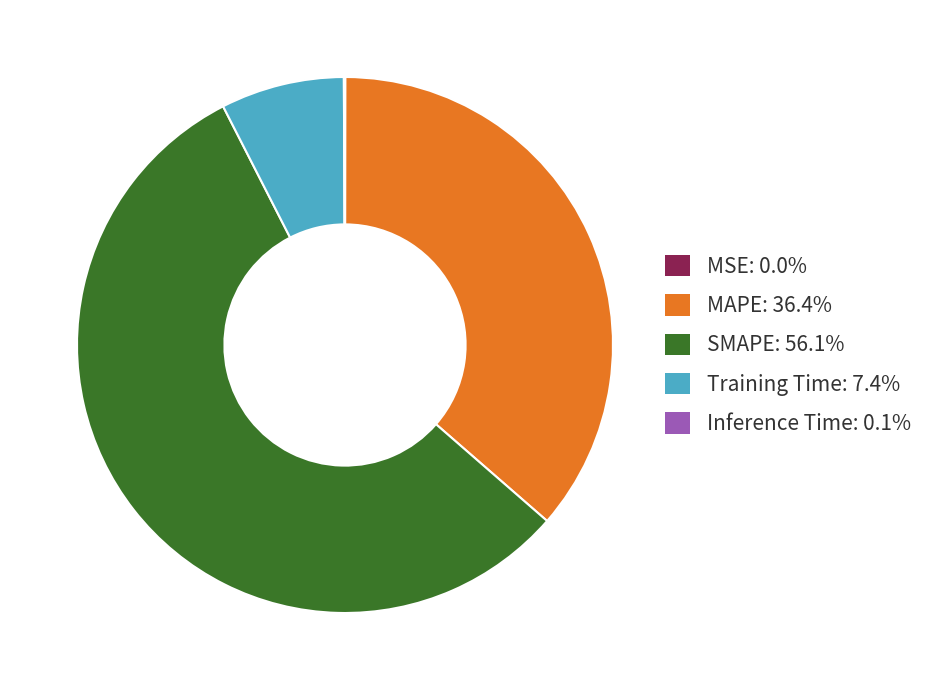

Do SMAPE: 56.1% and MAPE: 36.4% together represent more than half of the pie?

Yes